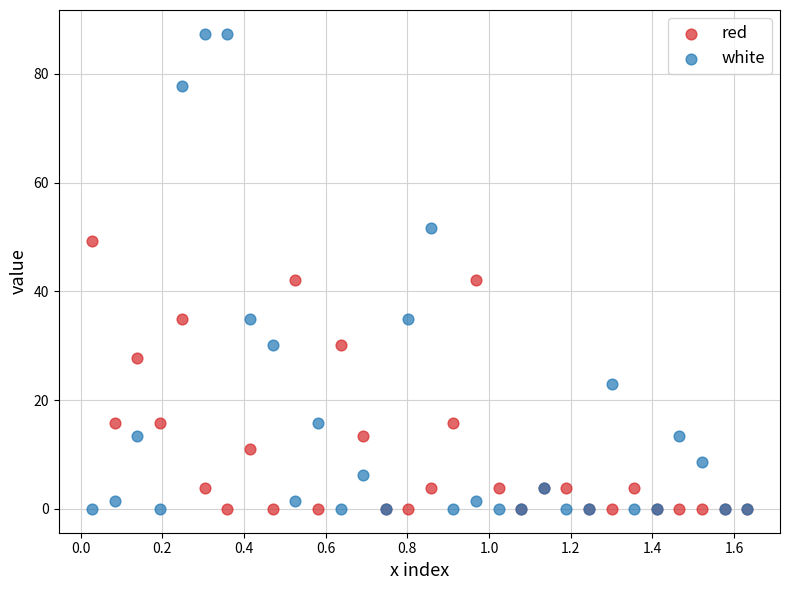

Which series has the widest spread of Y values?

white